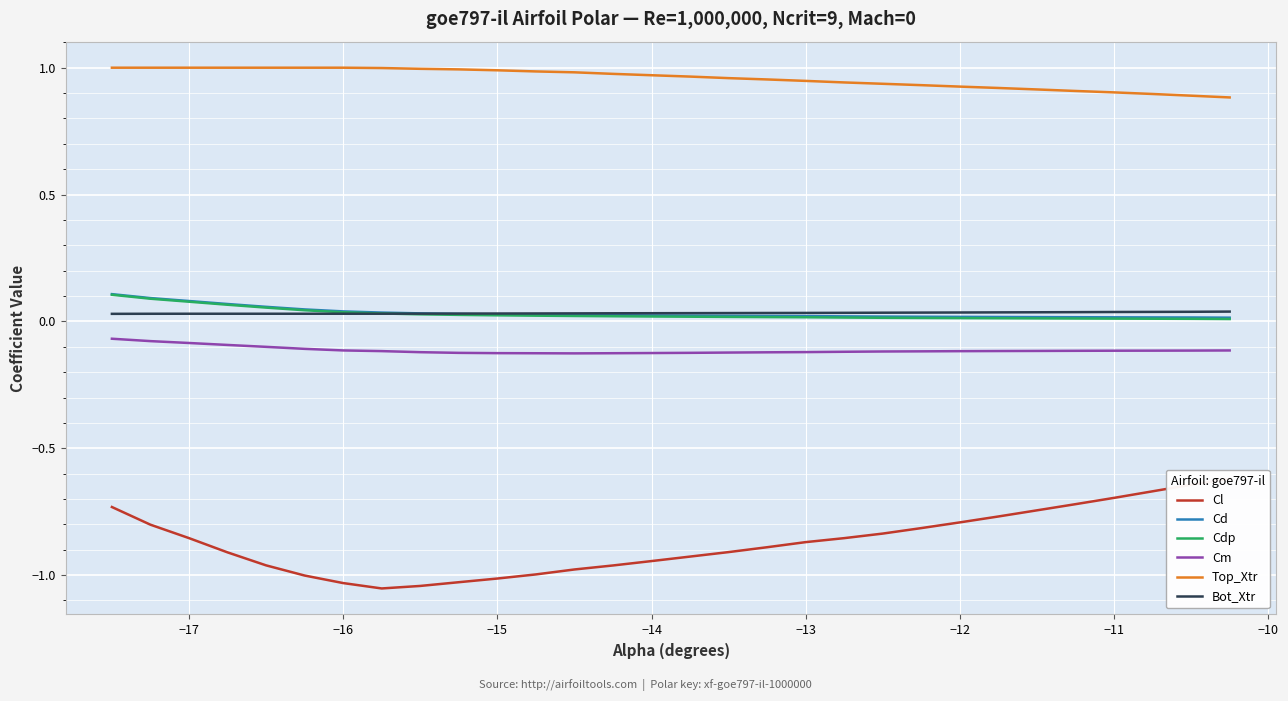

True or false: Top_Xtr and Cd cross at least once.

False